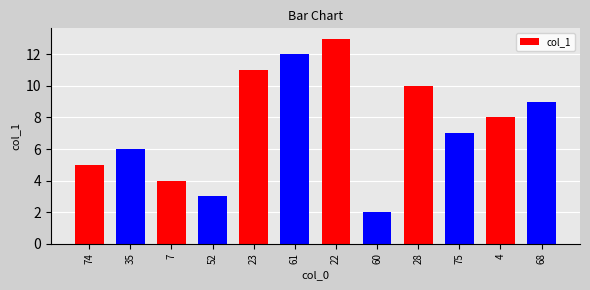

Reading left to right, list all the values displayed in this chart.

74=5.0	35=6.0	7=4.0	52=3.0	23=11.0	61=12.0	22=13.0	60=2.0	28=10.0	75=7.0	4=8.0	68=9.0